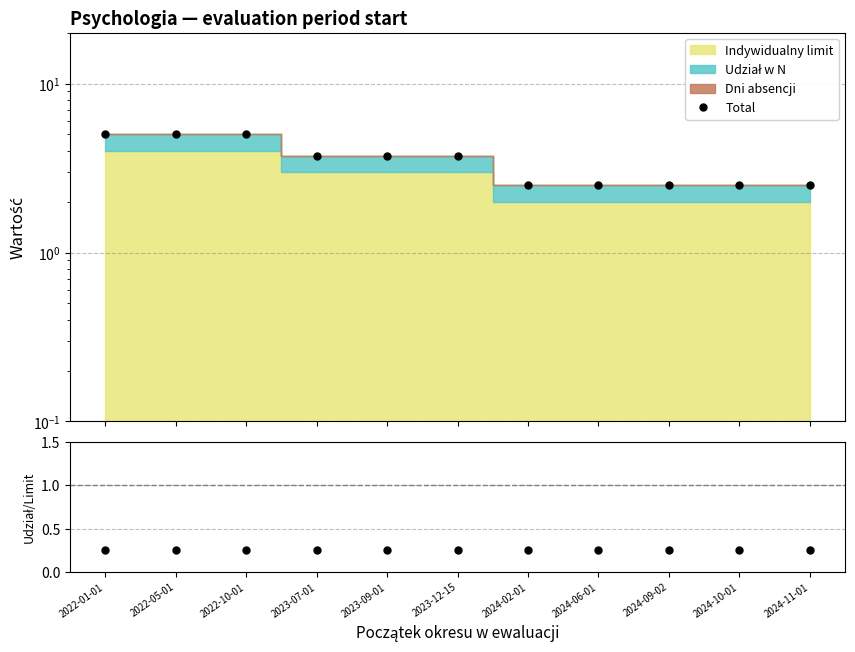

True or false: Udział w N / Indywidualny limit has a value of 0.1 at 2024-10-01.

False